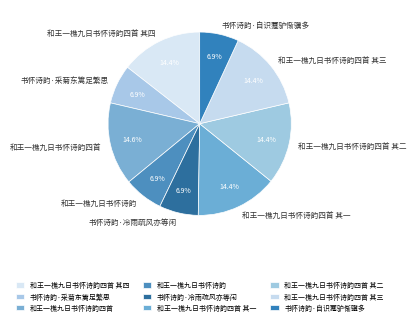

Is there any slice that represents more than half of the pie?

No